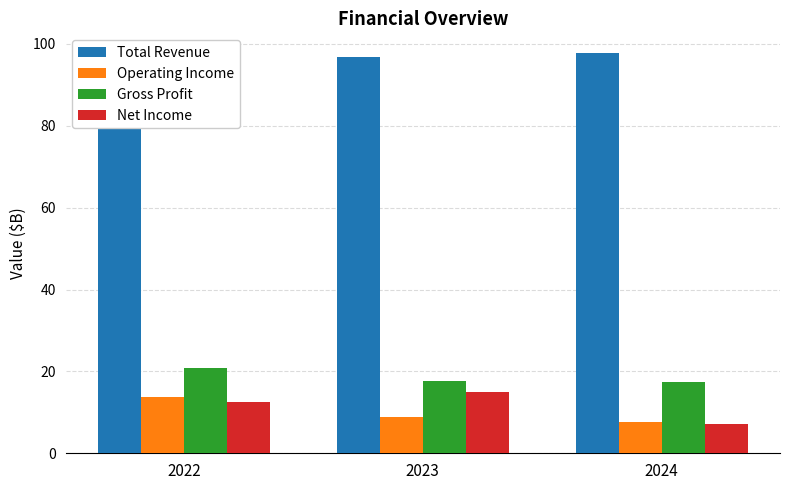

Which series has the largest total across all categories?

Total Revenue